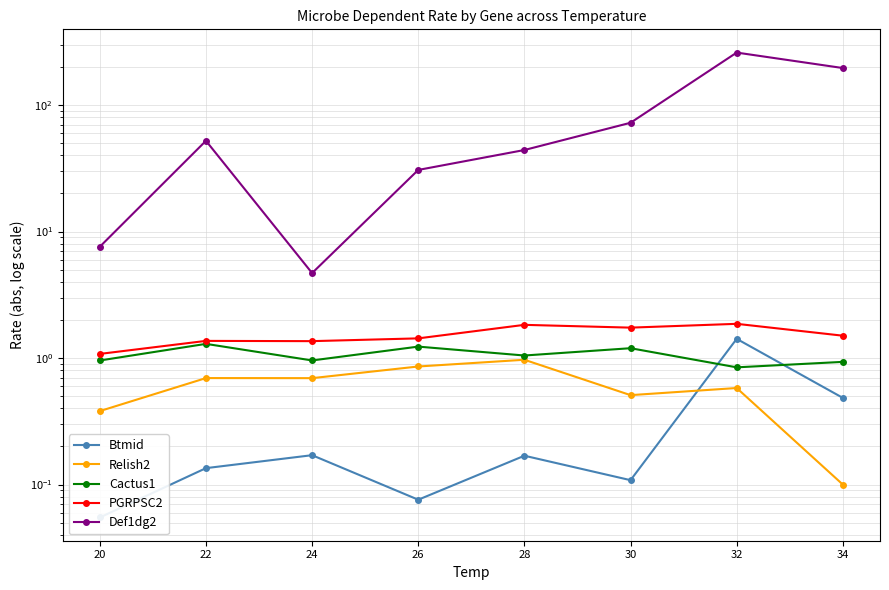

Reading right to left, list all the values displayed in this chart.

Btmid: 34=0.5	32=1.4	30=0.1	28=0.2	26=0.1	24=0.2	22=0.1	20=0.1
Relish2: 34=0.1	32=0.6	30=0.5	28=1.0	26=0.9	24=0.7	22=0.7	20=0.4
Cactus1: 34=0.9	32=0.8	30=1.2	28=1.0	26=1.2	24=1.0	22=1.3	20=1.0
PGRPSC2: 34=1.5	32=1.9	30=1.7	28=1.8	26=1.4	24=1.4	22=1.4	20=1.1
Def1dg2: 34=195.8	32=259.4	30=72.3	28=44.1	26=30.7	24=4.7	22=52.1	20=7.6